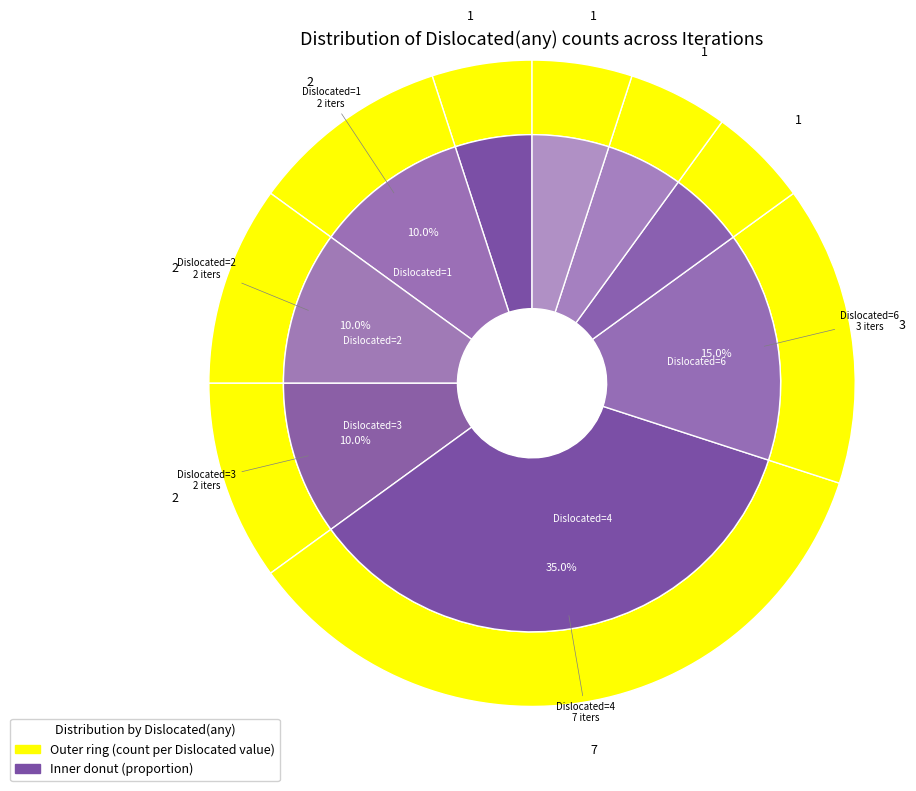

What portion of the pie excludes 6?

85.0%